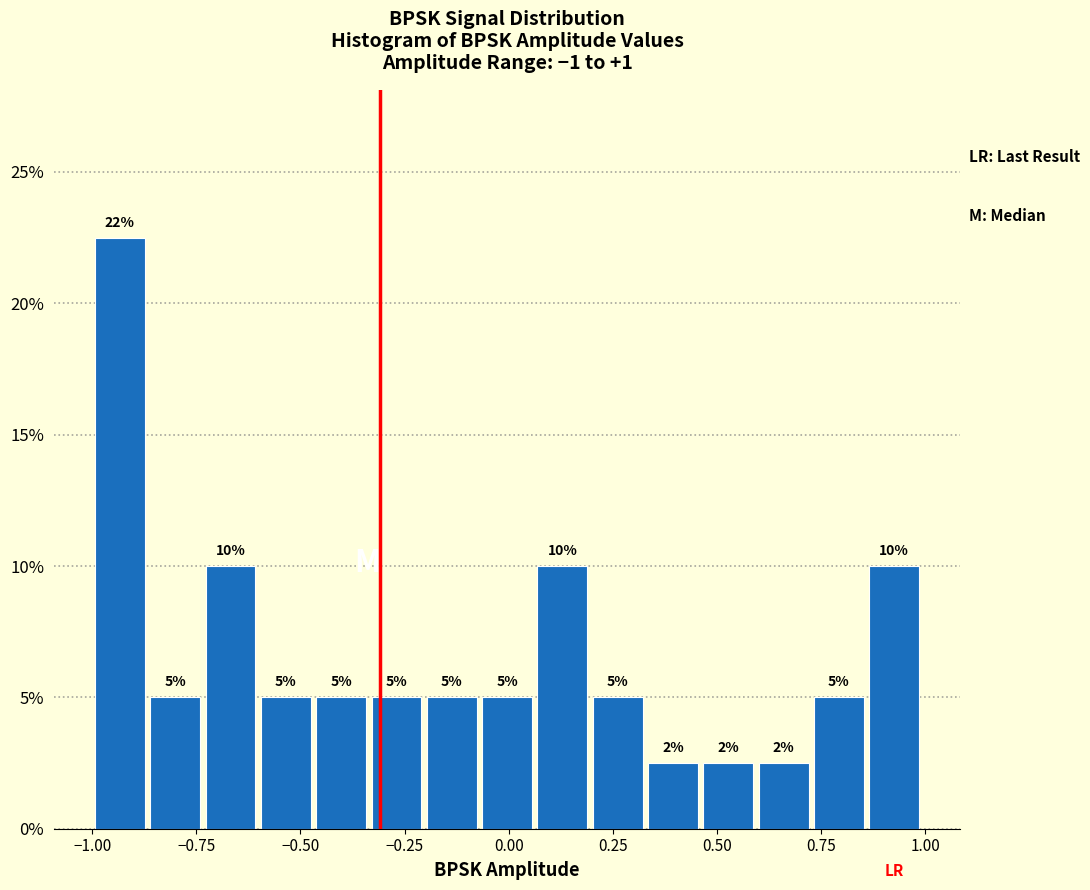

Around what value on the x-axis is the tallest bar? Give the approximate position of its centre, as read against the axis.

-0.95